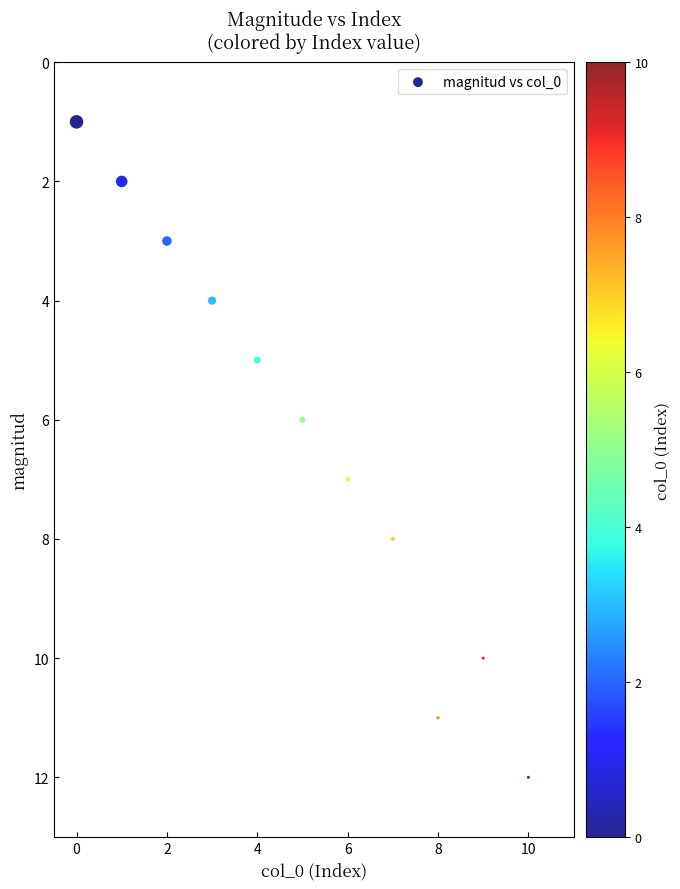

What is the range of Y values (max minus min)?

11